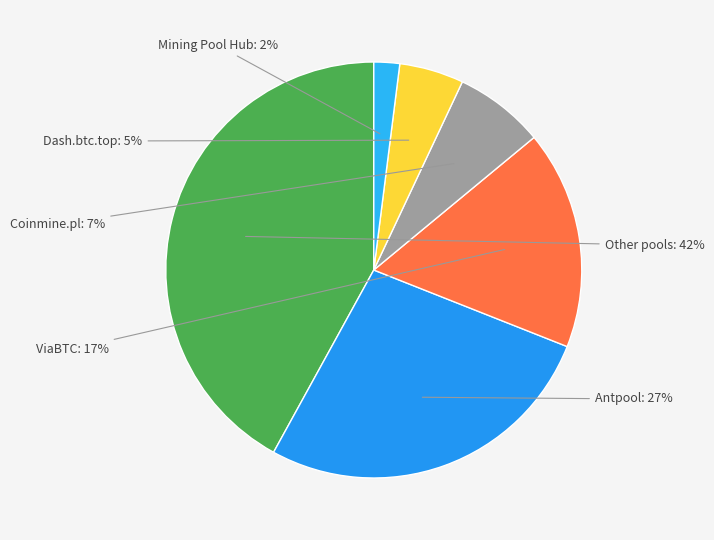

How many segments does this pie chart have?

6